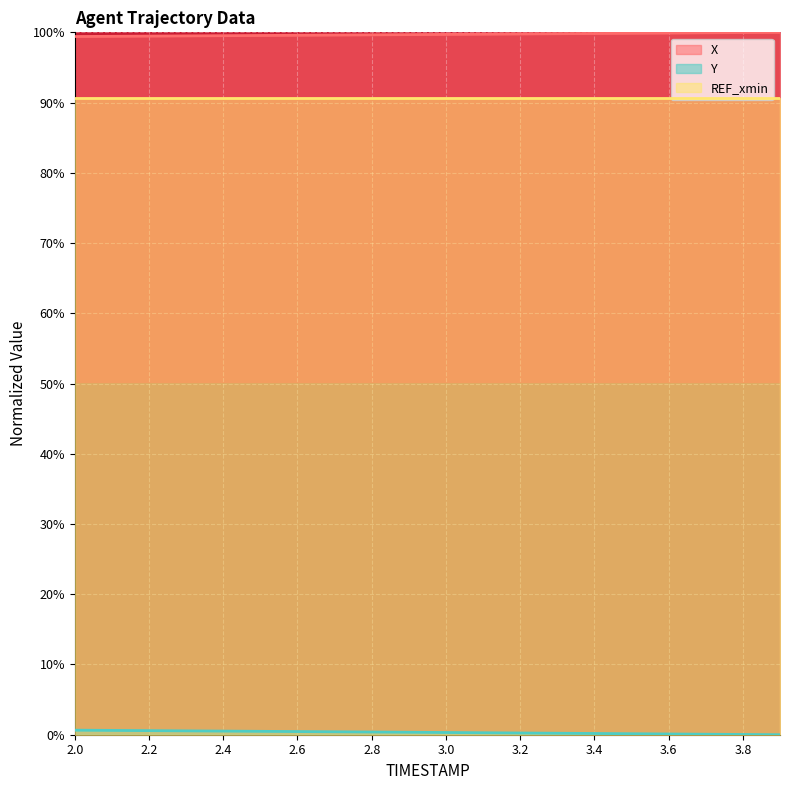

What is the minimum value for X?

99.4